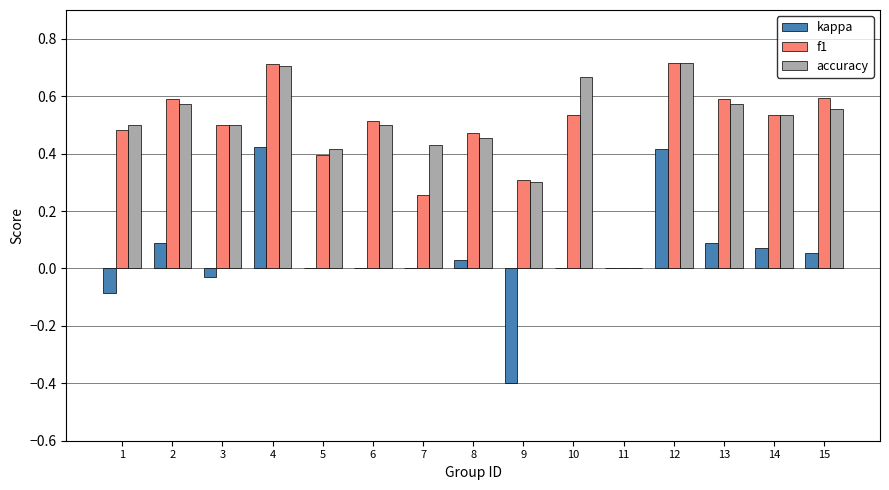

Is the value of kappa at 3 greater than the value of accuracy at 6?

No